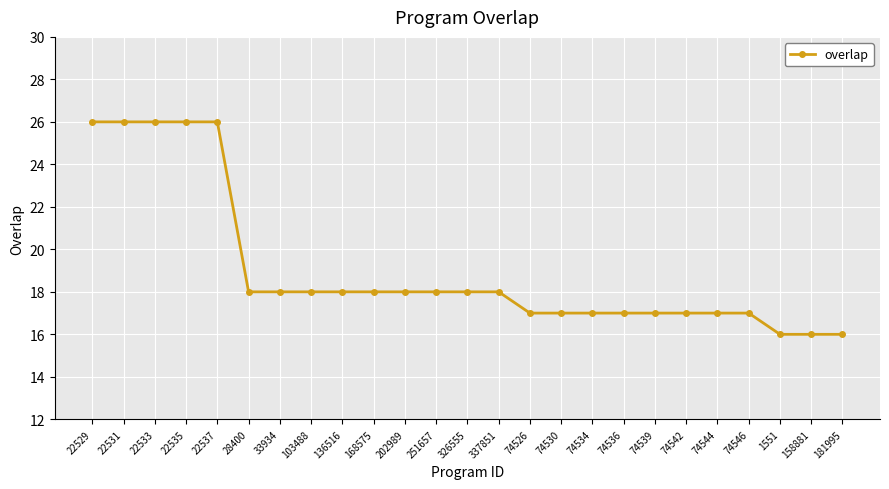

Which has a higher value, 74544 or 326555?

326555